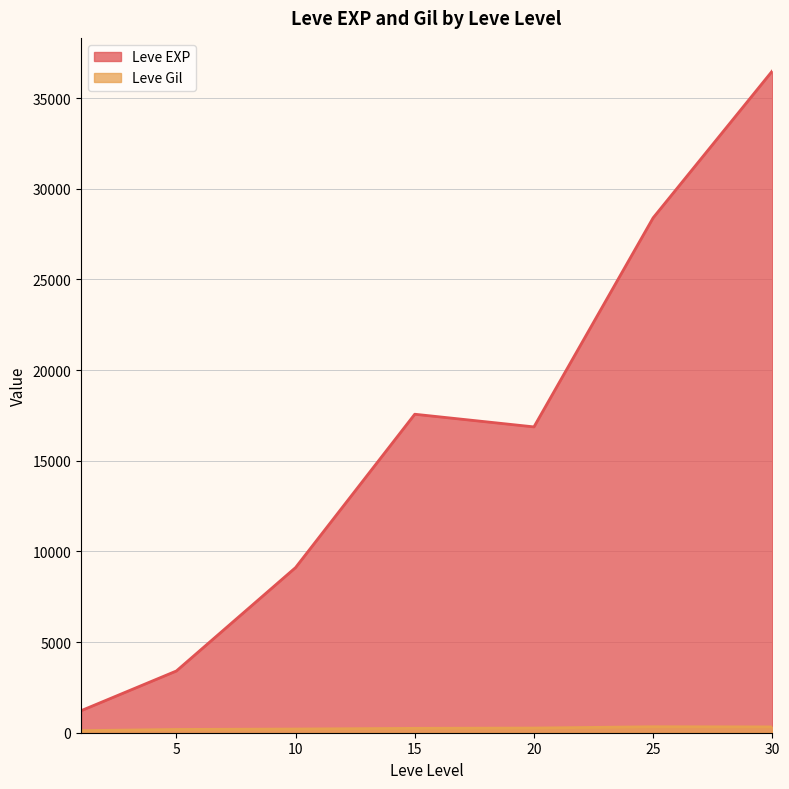

What is the average value of the Leve Gil series?

231